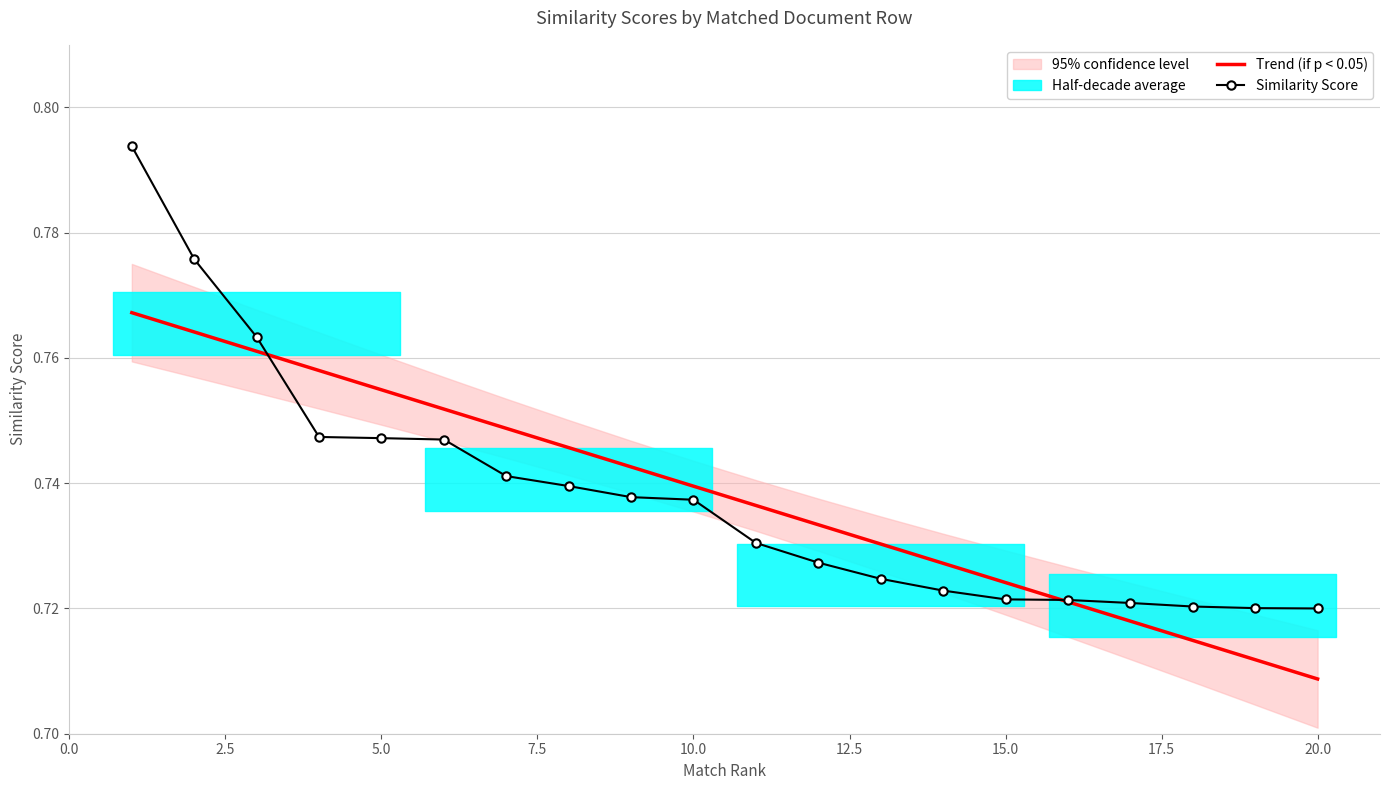

Which category has the lowest value in the Trend (if p < 0.05) series?

20.0